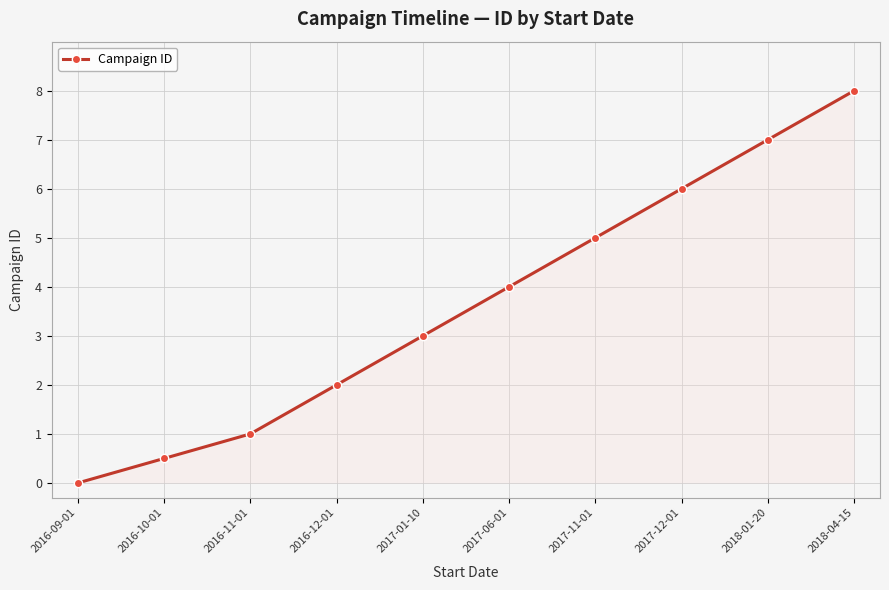

Rank the categories by value from highest to lowest.

2018-04-15, 2018-01-20, 2017-12-01, 2017-11-01, 2017-06-01, 2017-01-10, 2016-12-01, 2016-11-01, 2016-10-01, 2016-09-01